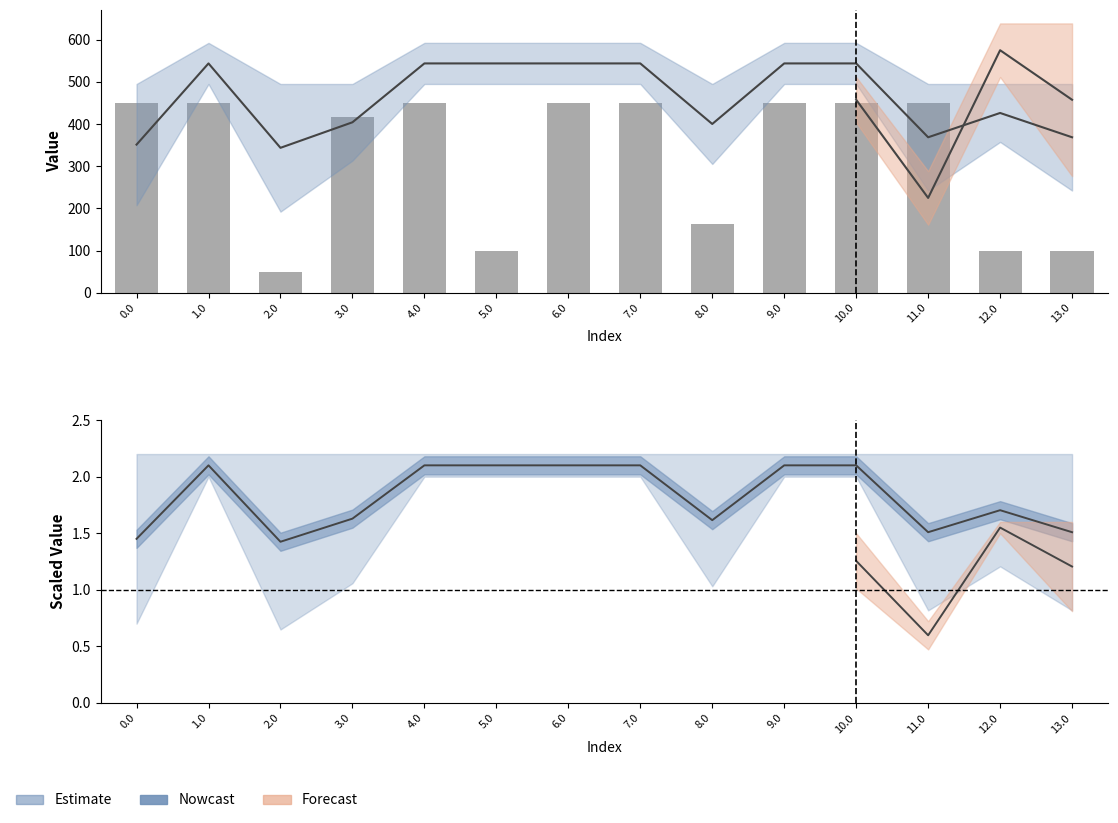

How many values exceed 449?

8